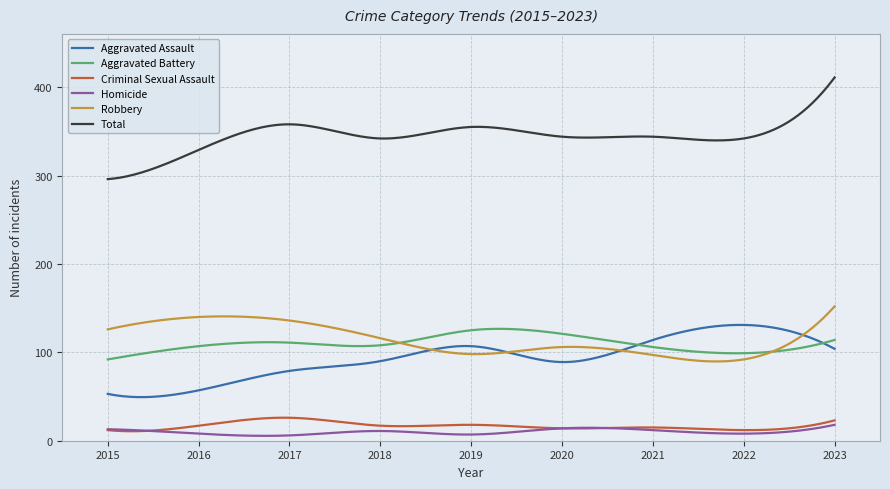

Which series has the largest range (max minus min)?

Total